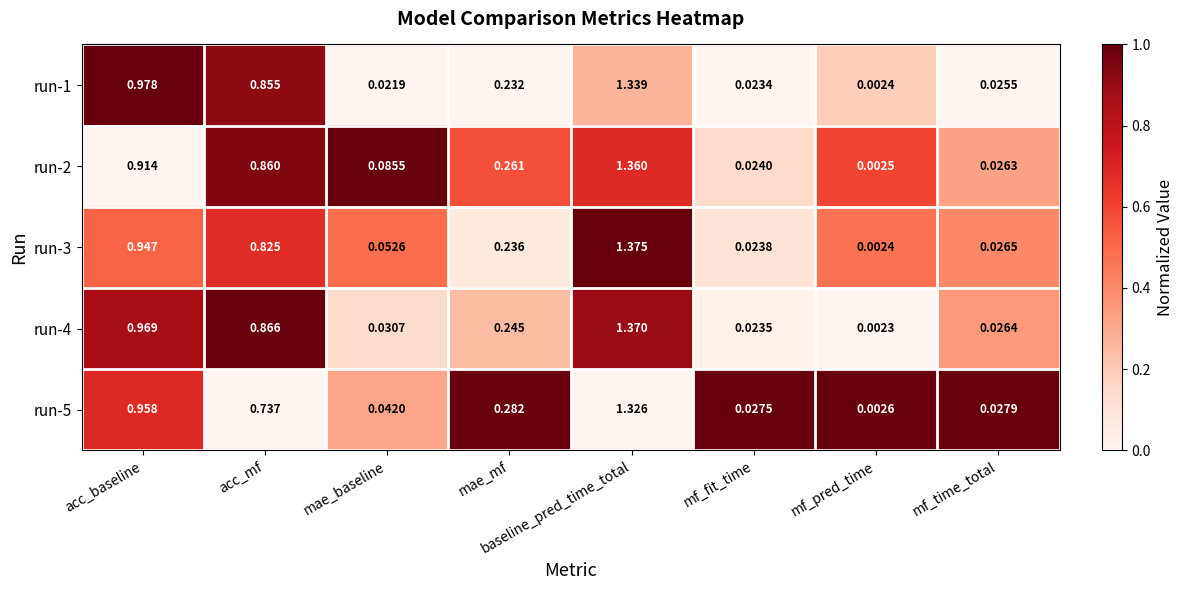

Is the value of run-1 at mae_baseline greater than the value of run-3 at mae_mf?

No